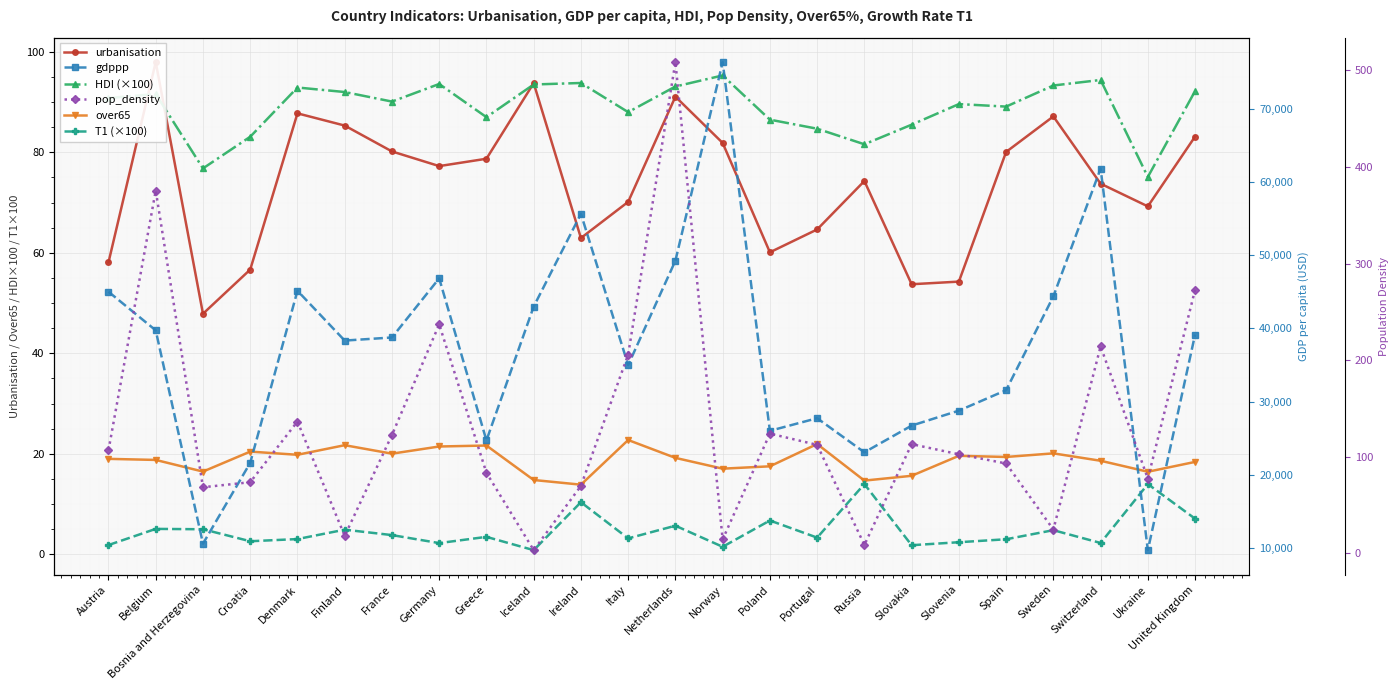

What is the value of the urbanisation point at the 7th from the left?

80.2